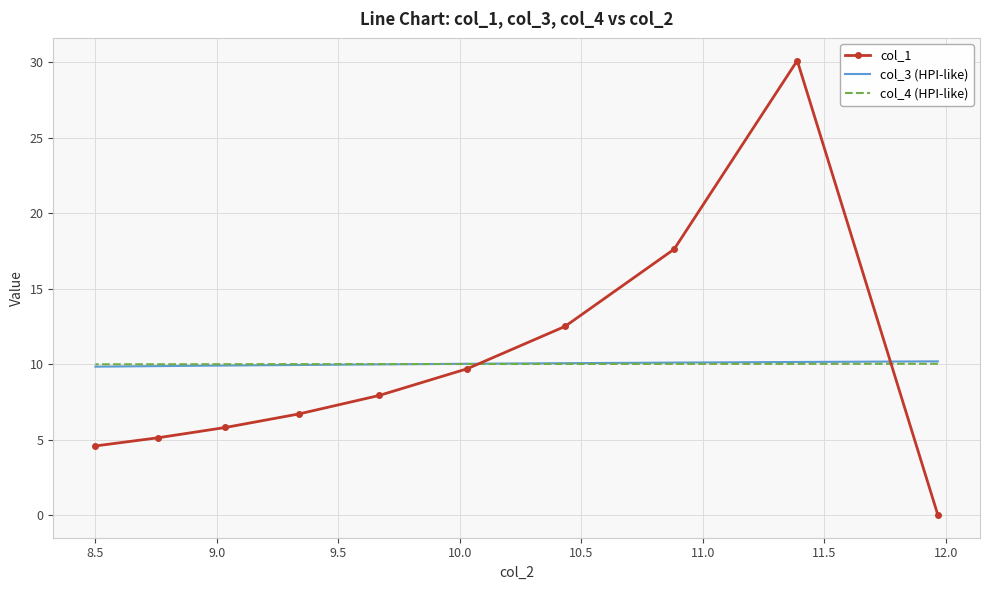

What are all the series names shown in the legend?

col_1, col_3 (HPI-like), col_4 (HPI-like)